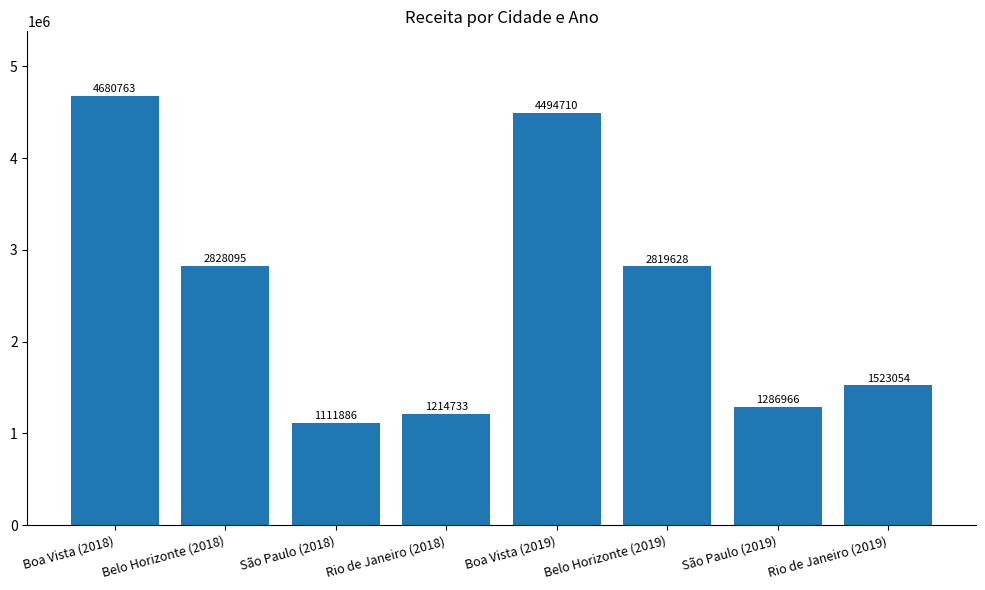

At which label is the value closest to 2896324?

Belo Horizonte (2018)